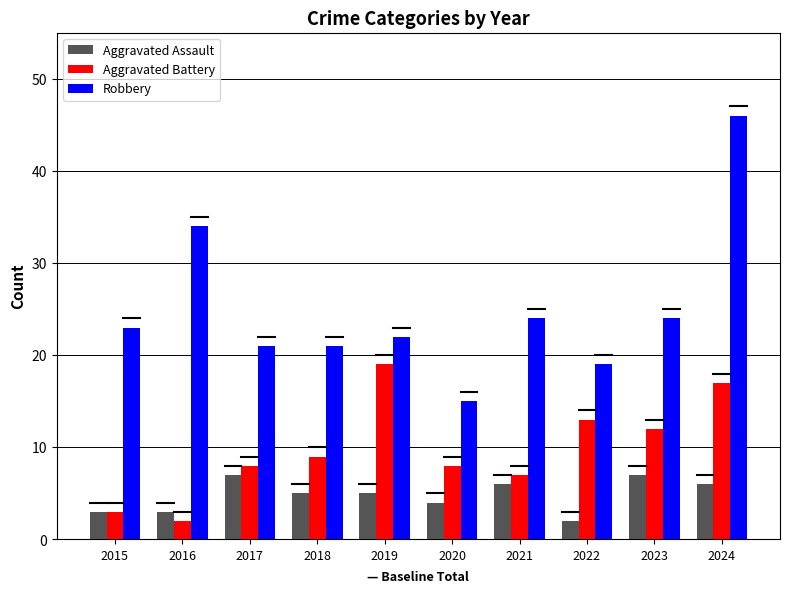

What is the value of the Robbery bar at the 8th from the left?

19